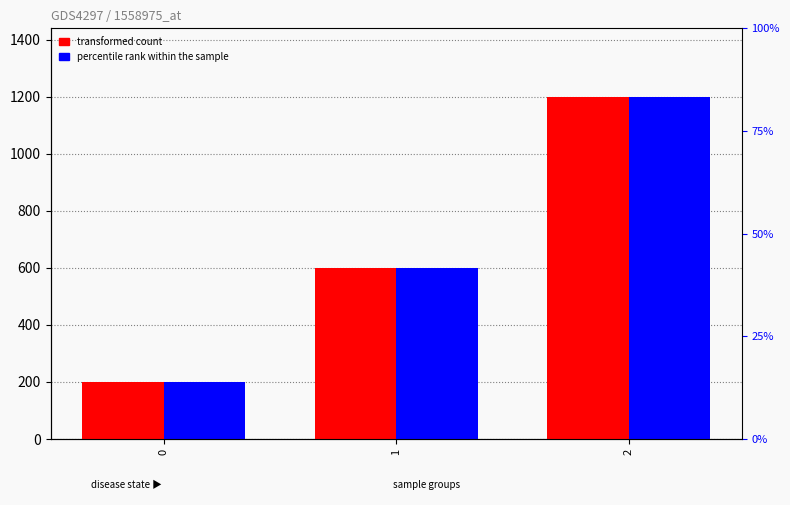

Between 0 and 1, which series saw the biggest shift?

transformed count